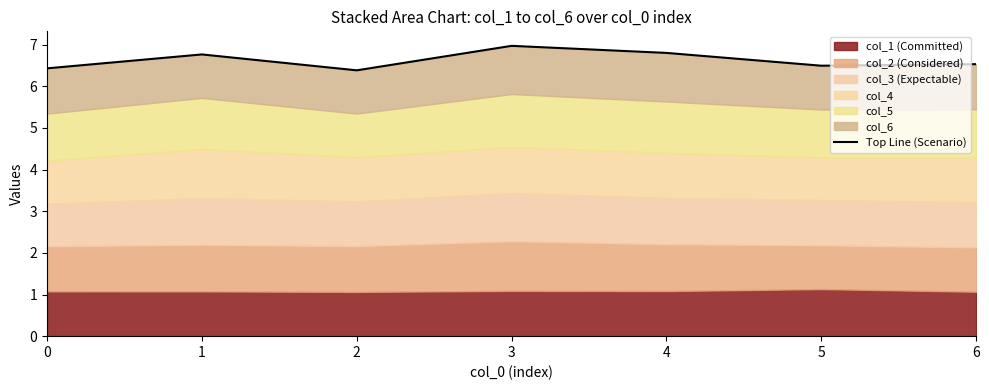

What is the value of the 1st point from the left?

6.4